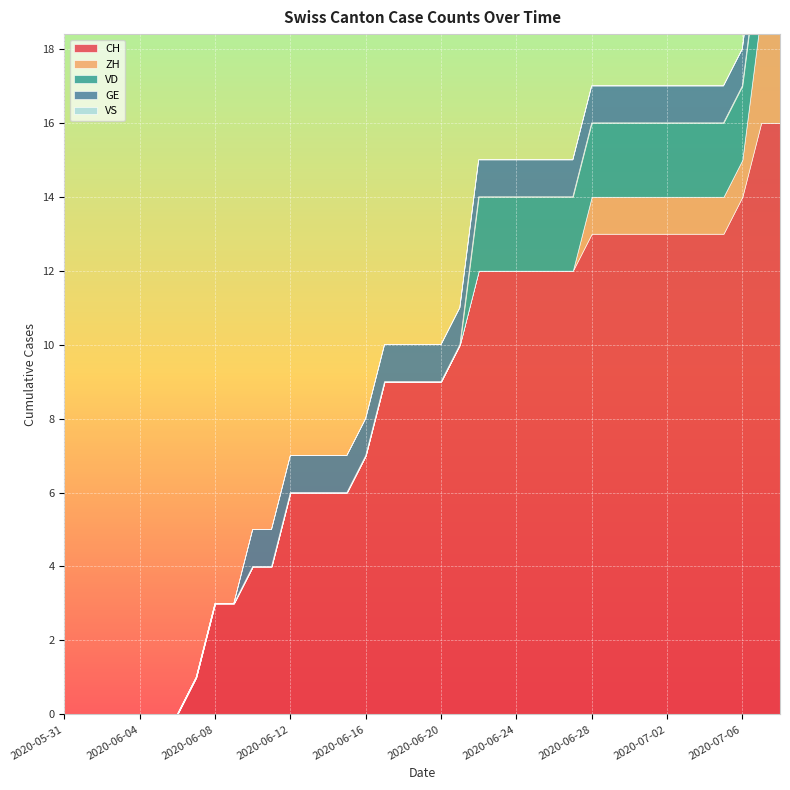

Rank the series at 2020-07-01 from highest to lowest value.

CH, VD, ZH, GE, VS